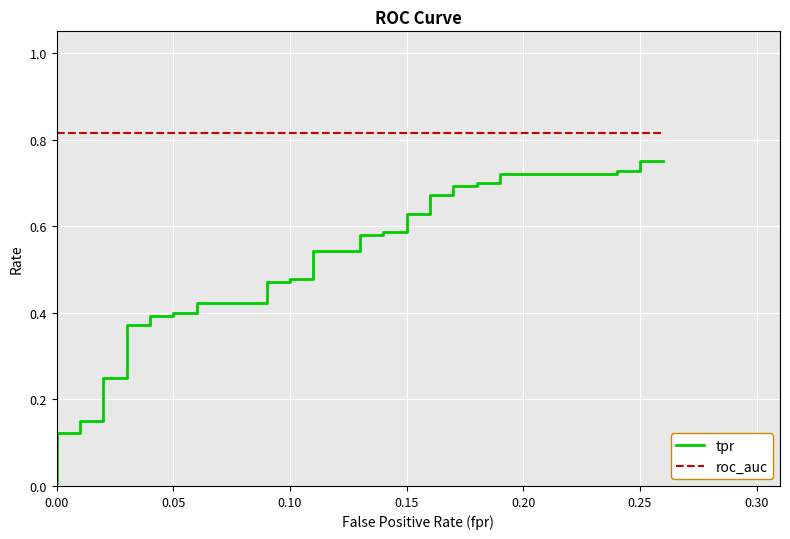

What is the value of the roc_auc point at the 10th from the left?

0.8